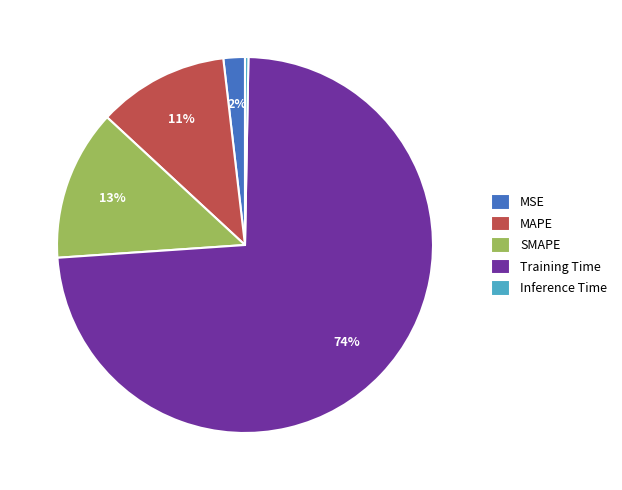

To the nearest percent, what percentage of the pie is MSE?

2%